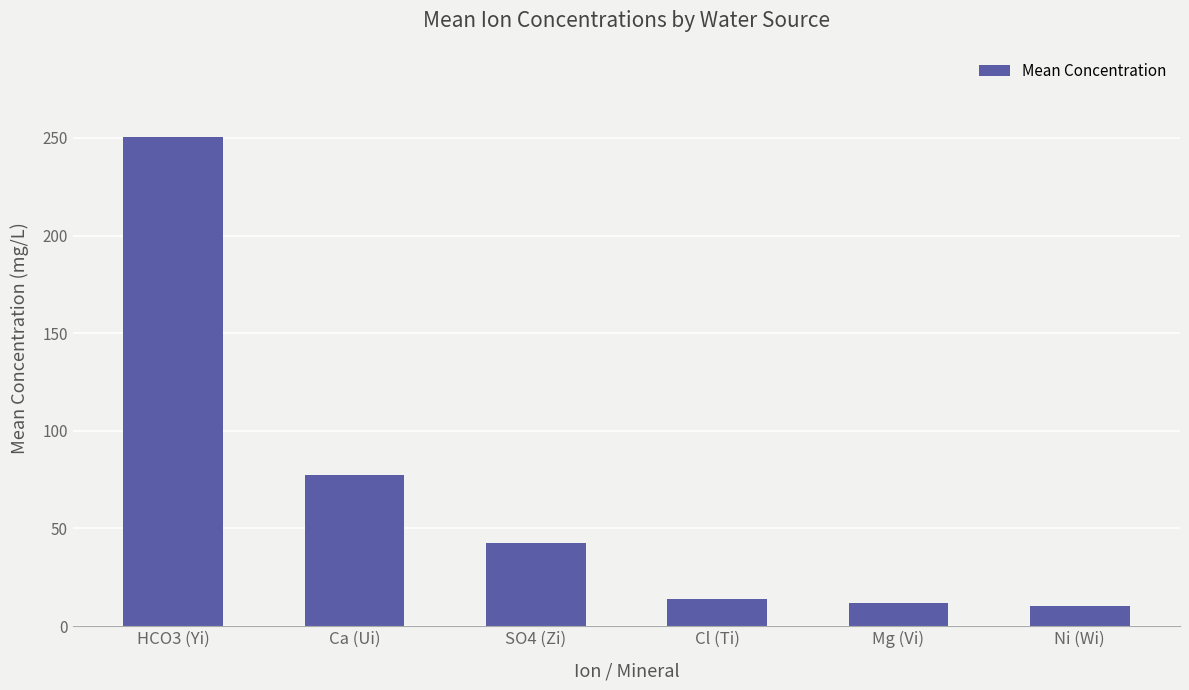

True or false: the data shows 13.6 at Cl (Ti).

True